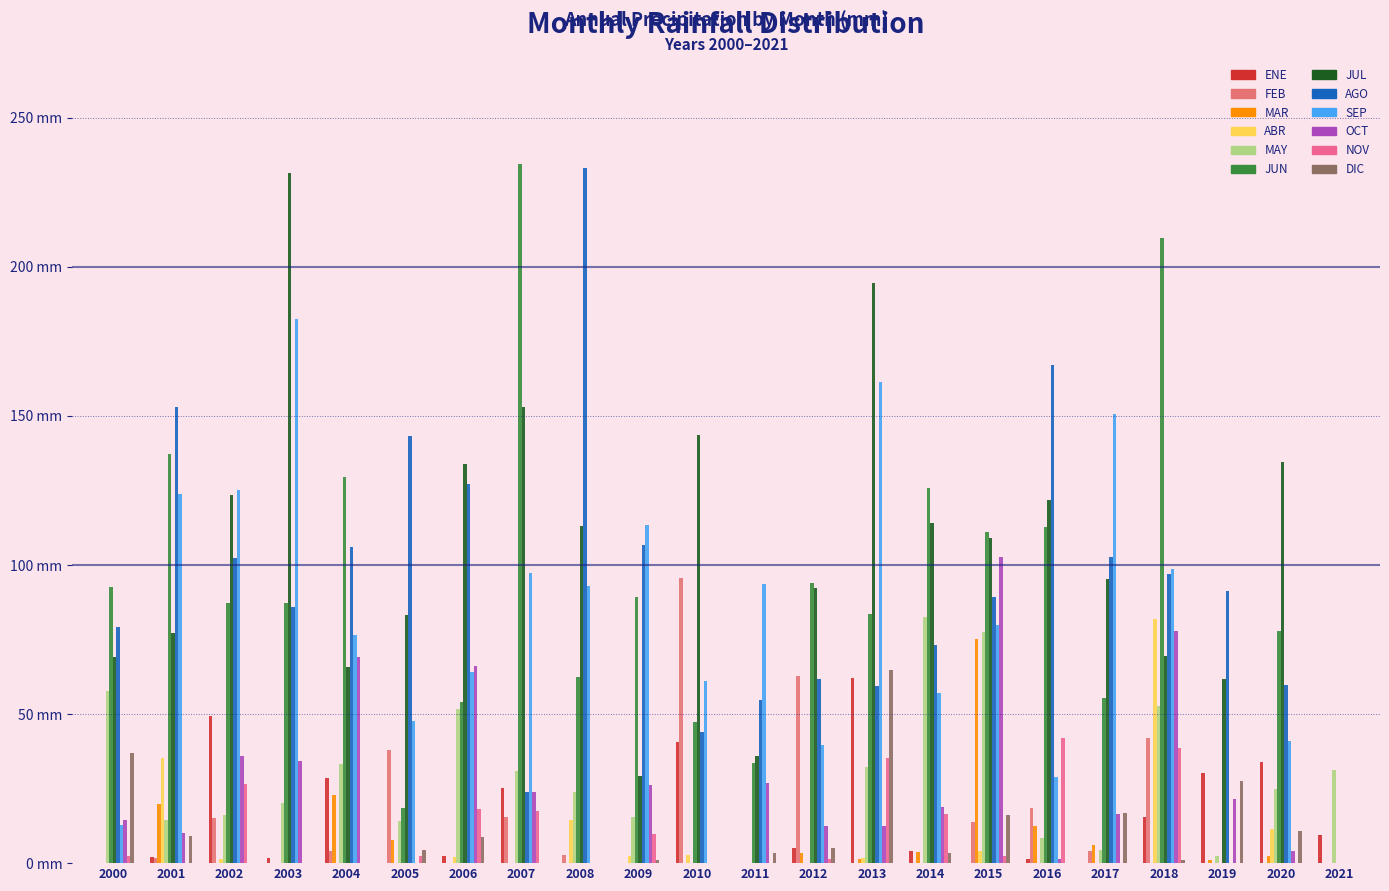

Does the chart contain stacked bars?

No